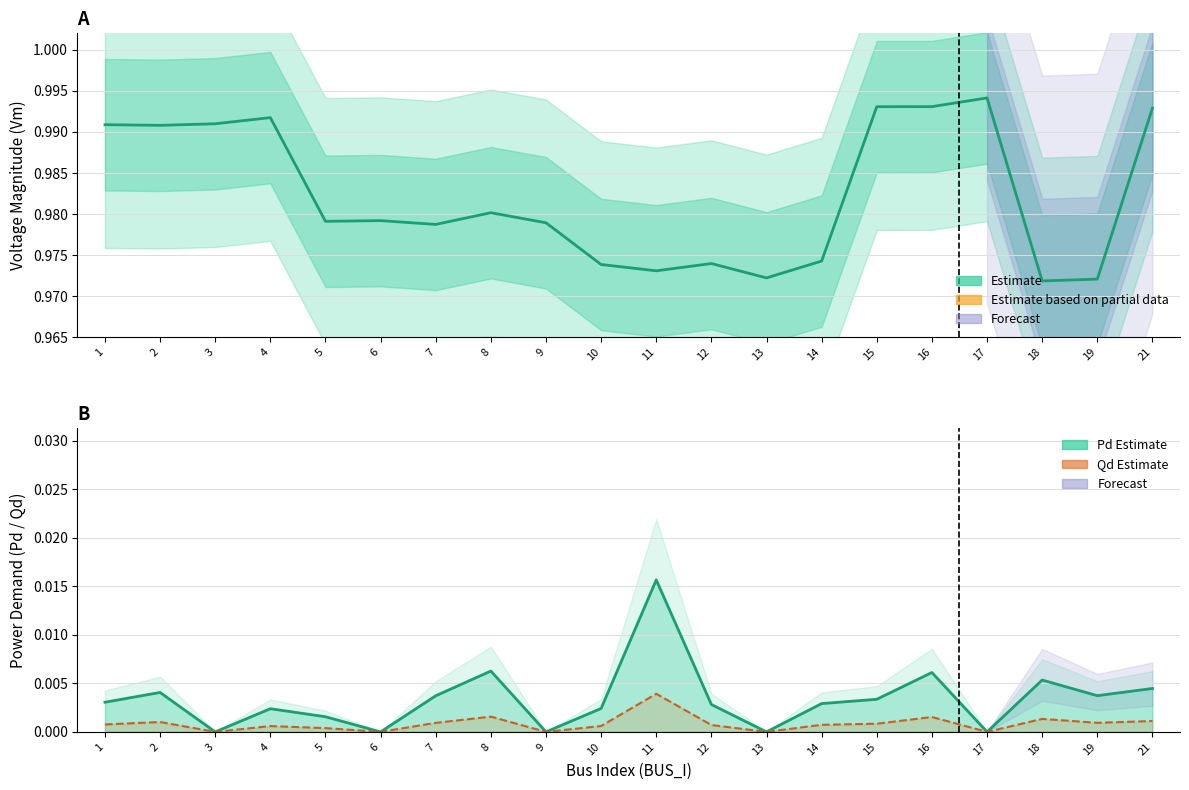

Which series has the largest total across all categories?

Vm (Estimate)